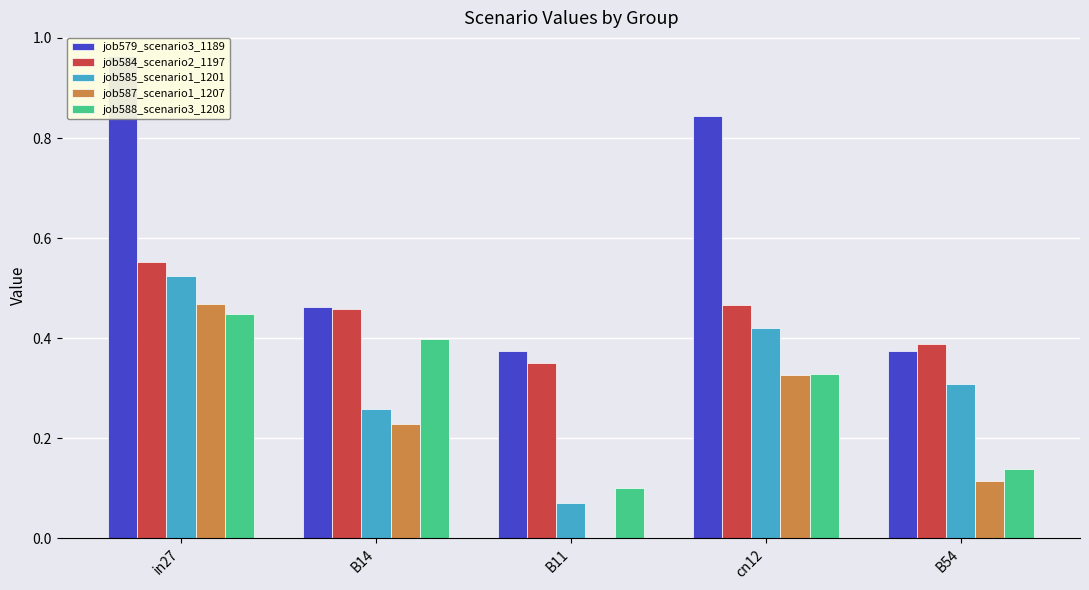

Reading left to right, list all the values displayed in this chart.

job579_scenario3_1189: 1.0	0.5	0.4	0.8	0.4
job584_scenario2_1197: 0.6	0.5	0.4	0.5	0.4
job585_scenario1_1201: 0.5	0.3	0.1	0.4	0.3
job587_scenario1_1207: 0.5	0.2	0.0	0.3	0.1
job588_scenario3_1208: 0.4	0.4	0.1	0.3	0.1